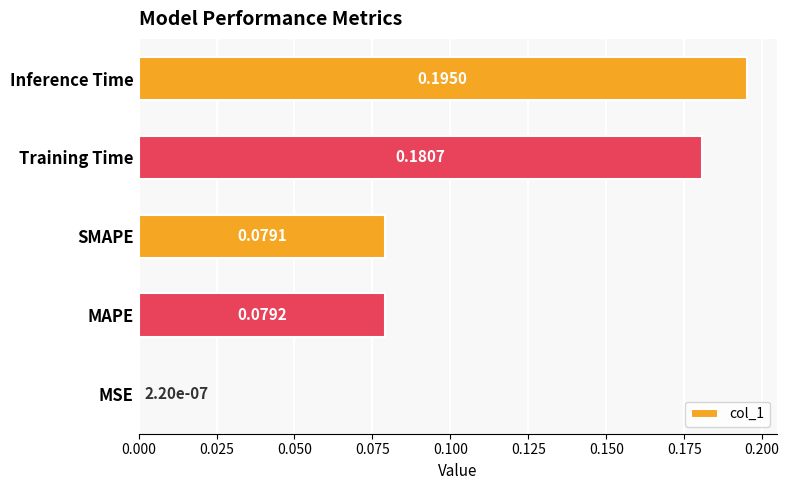

Where is the data nearest to the value 0?

MSE